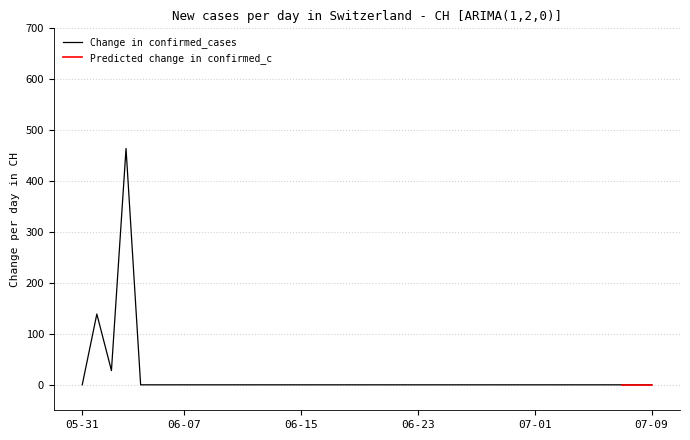

The value at 2020-06-16 is 357. True or false?

False